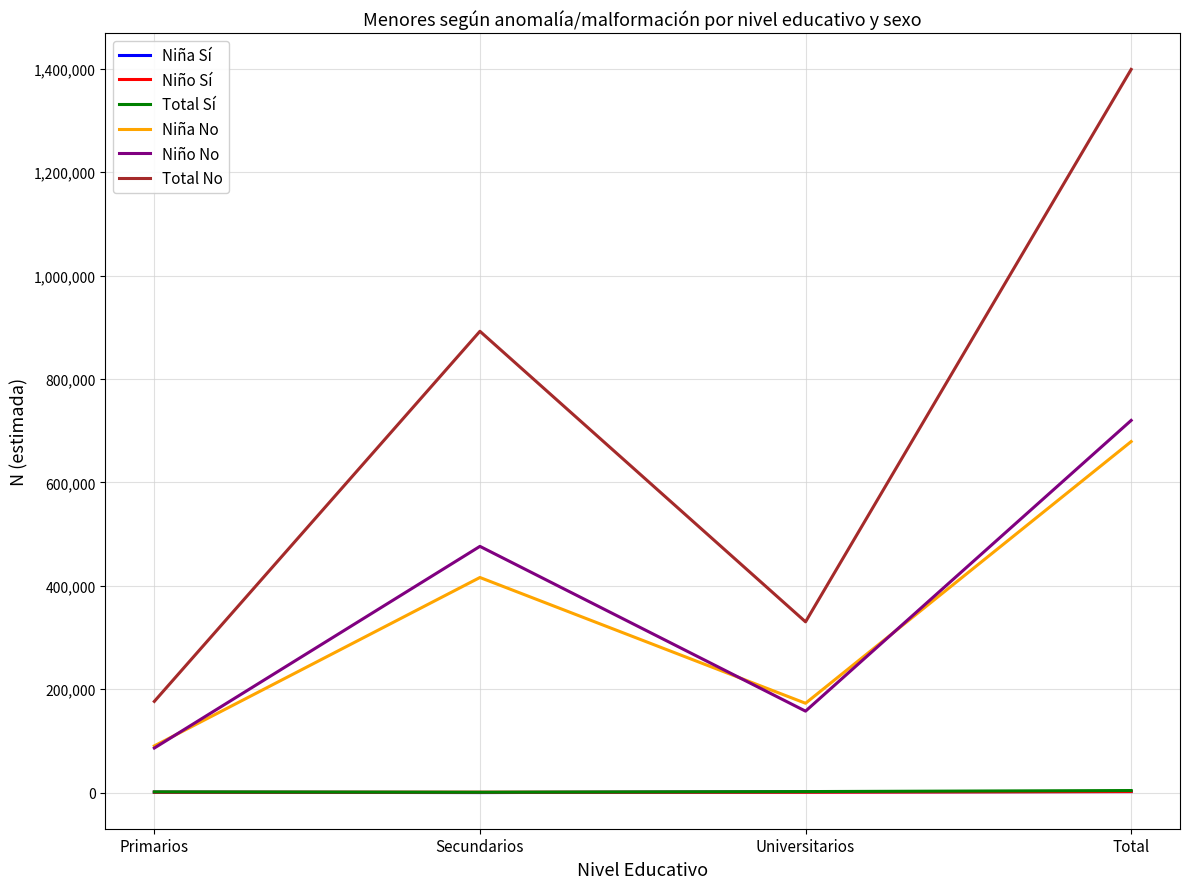

What is the difference between the maximum and second lowest values in the Total No series?

1068769